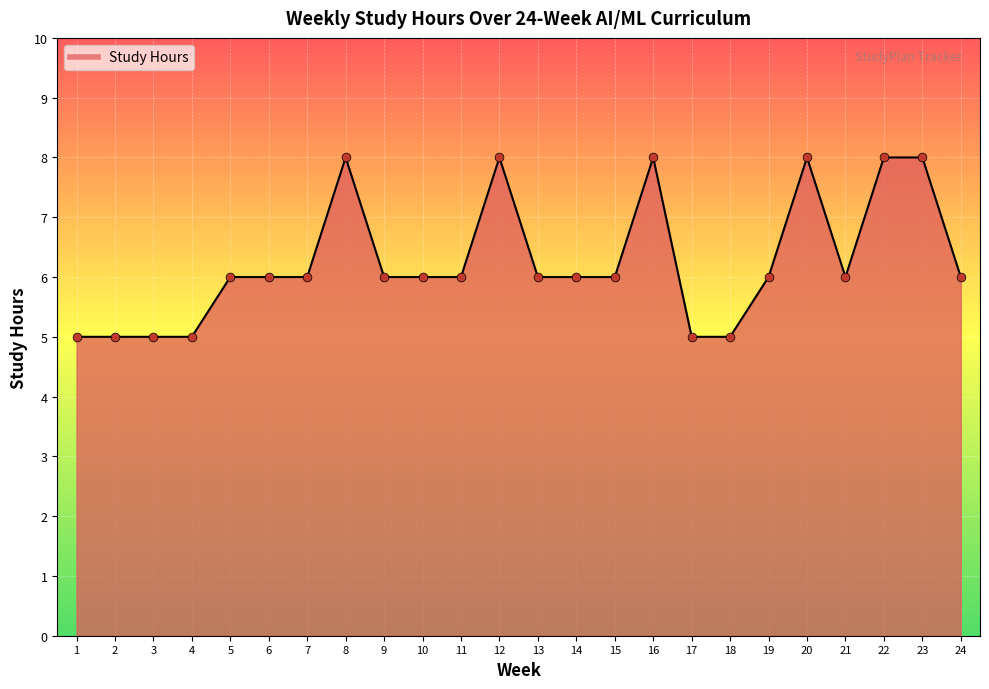

What is the ratio of the value at 15 to the value at 9?

1.0